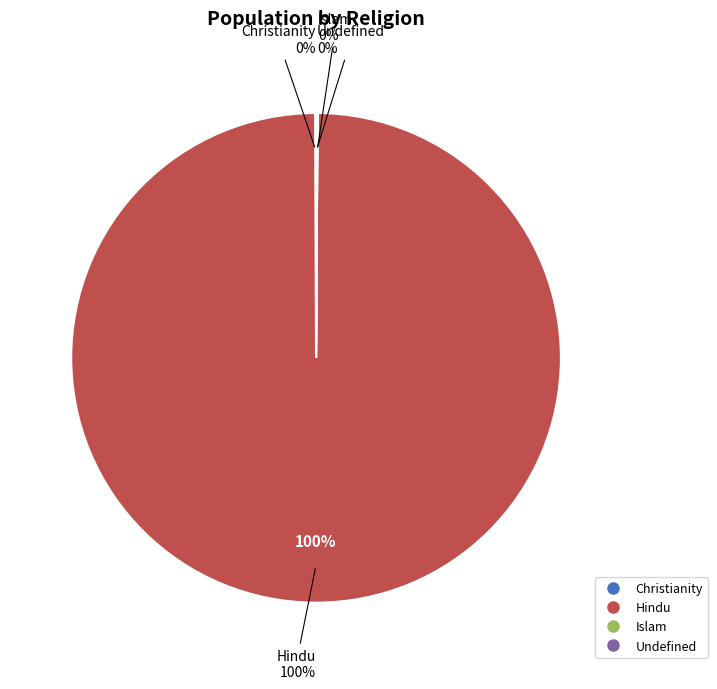

What is the total percentage of Islam and Hindu?

99.8%